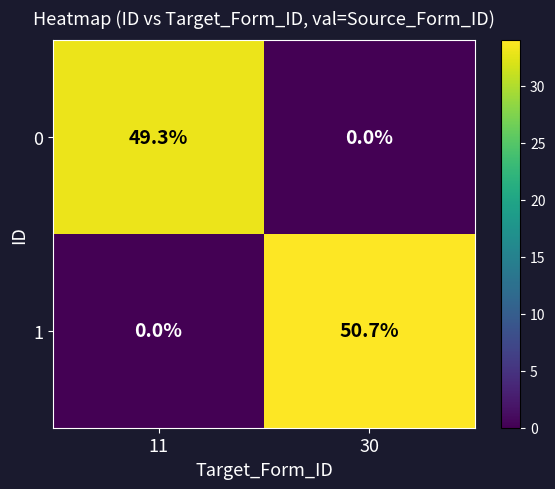

At 11, list the series in order from largest to smallest.

0, 1